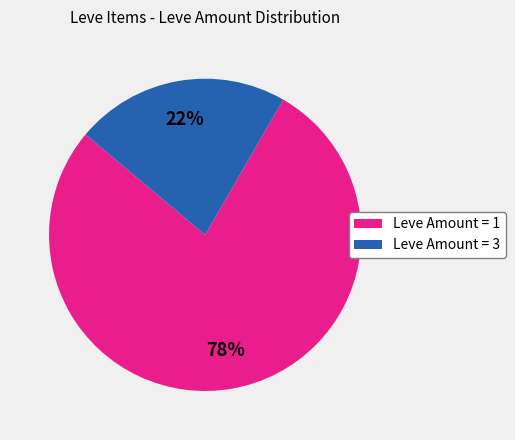

To the nearest percent, what is the average slice percentage?

50%